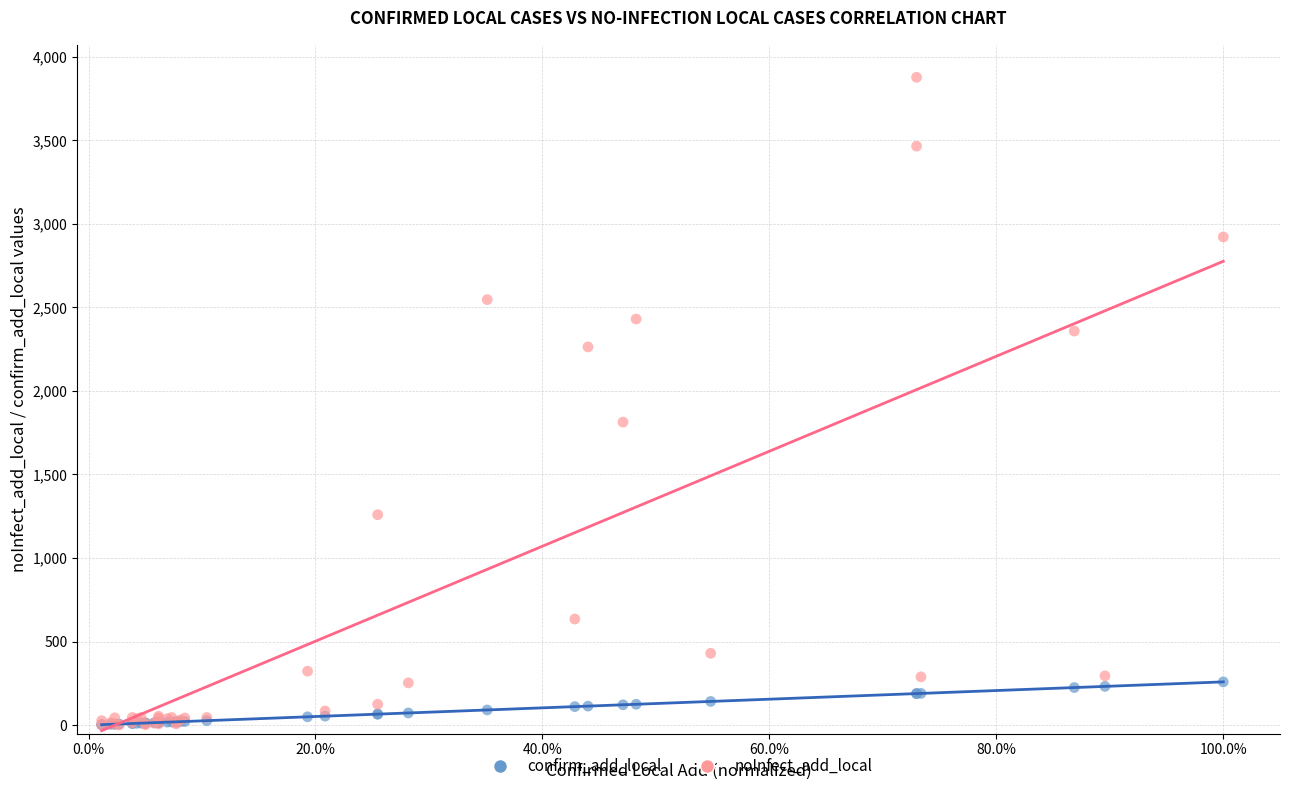

Which series has the largest Y range (max minus min)?

noInfect_add_local